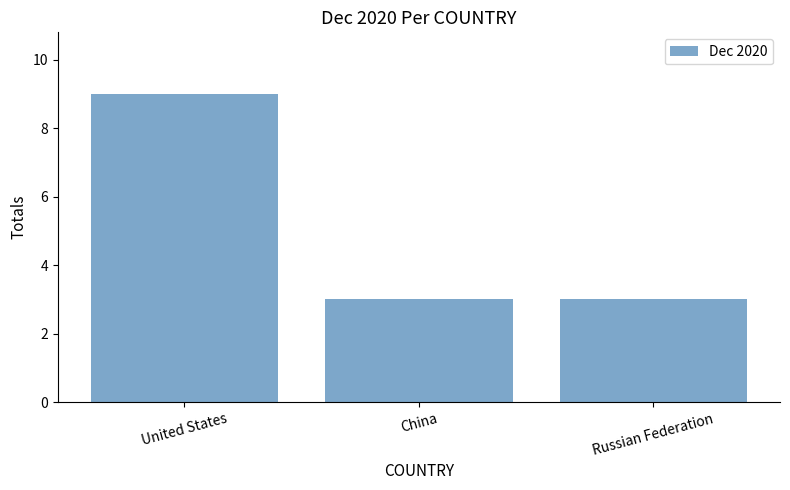

Read the value at United States.

9